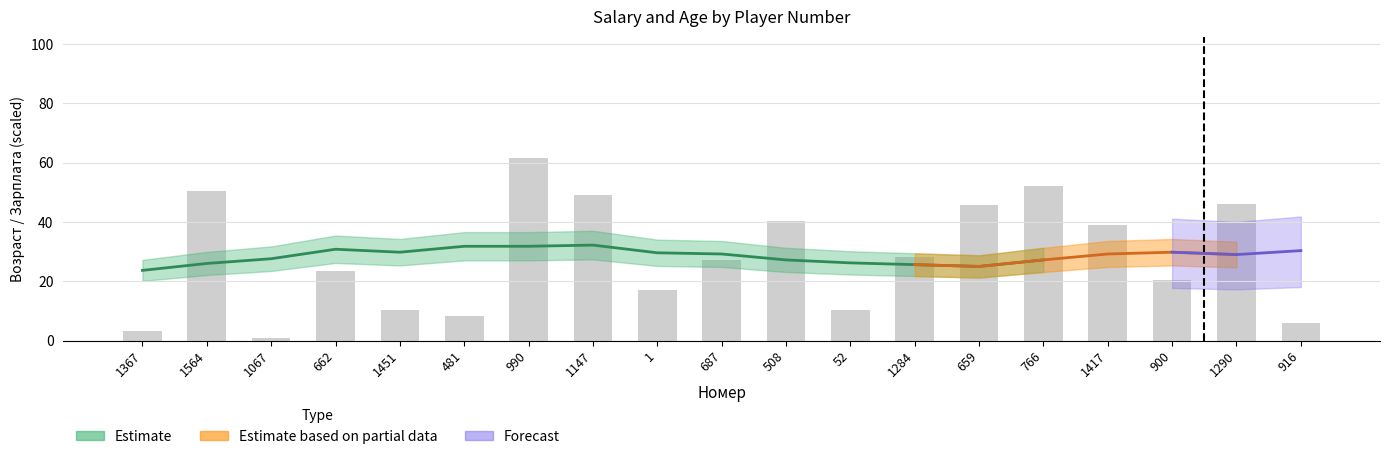

True or false: the data shows 0.9 at 1067.

True